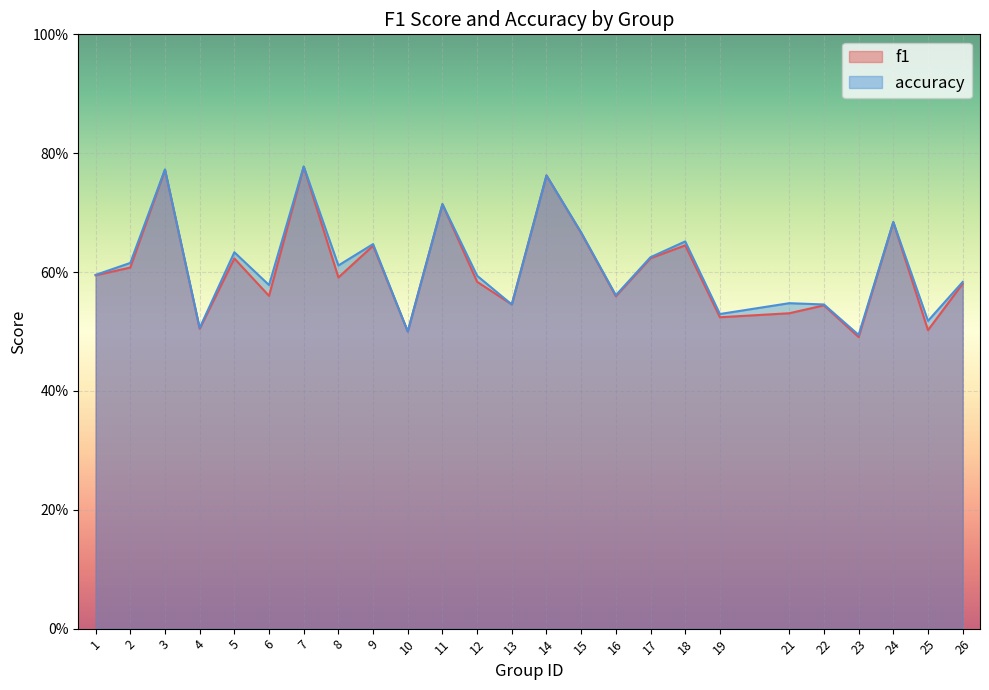

Which label corresponds to the largest value in the chart?

7